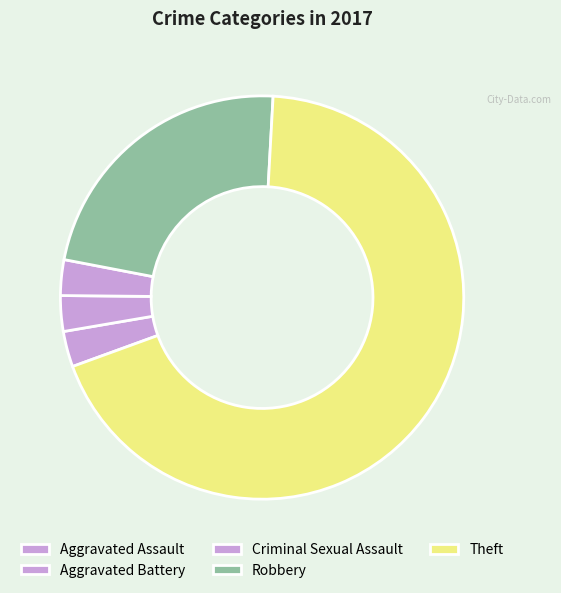

Which category has the biggest portion of the pie?

Theft